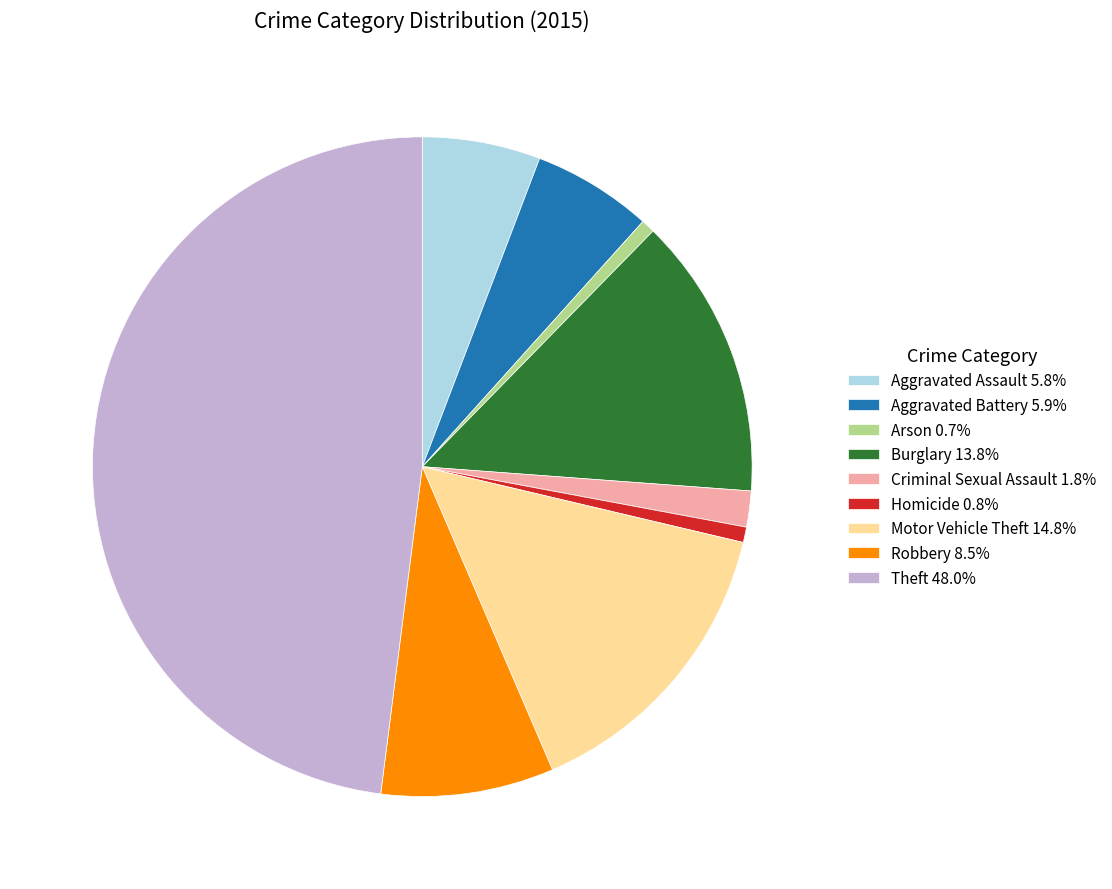

Is it true that Aggravated Assault is 1% of the pie?

False